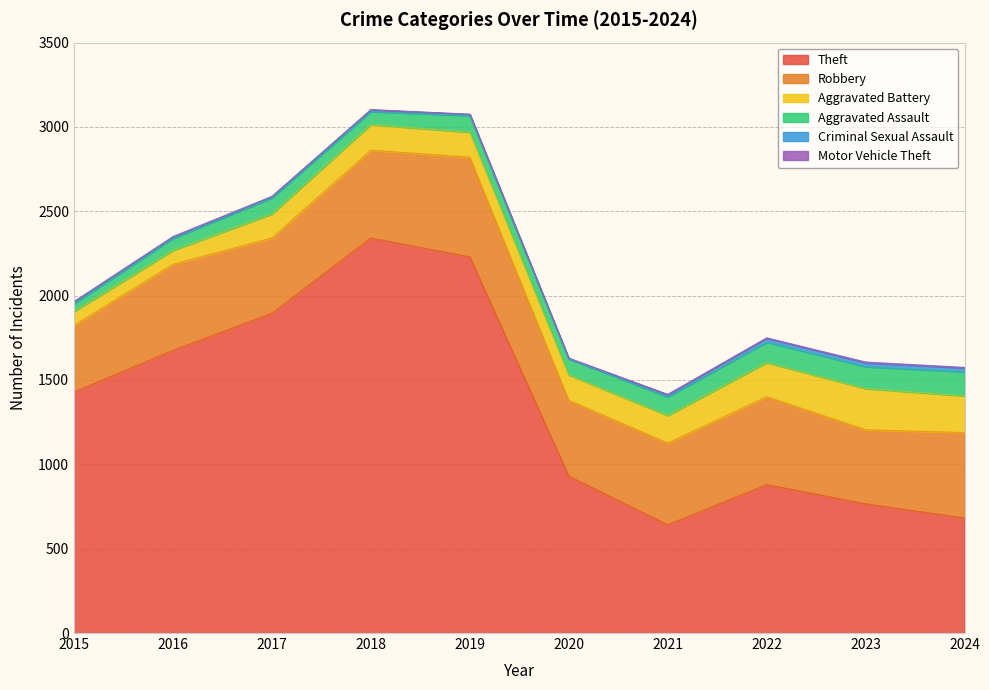

How many values in the Robbery series exceed 506?

4